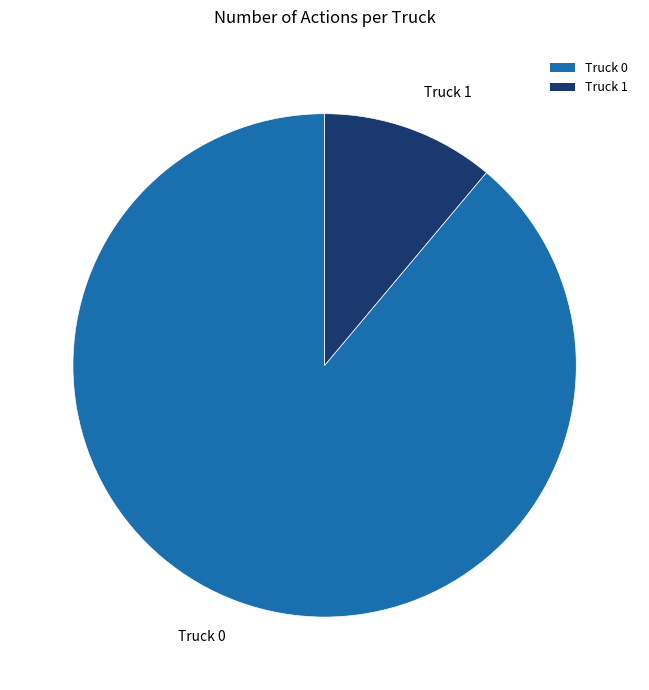

Rank the categories by value from lowest to highest.

Truck 1, Truck 0